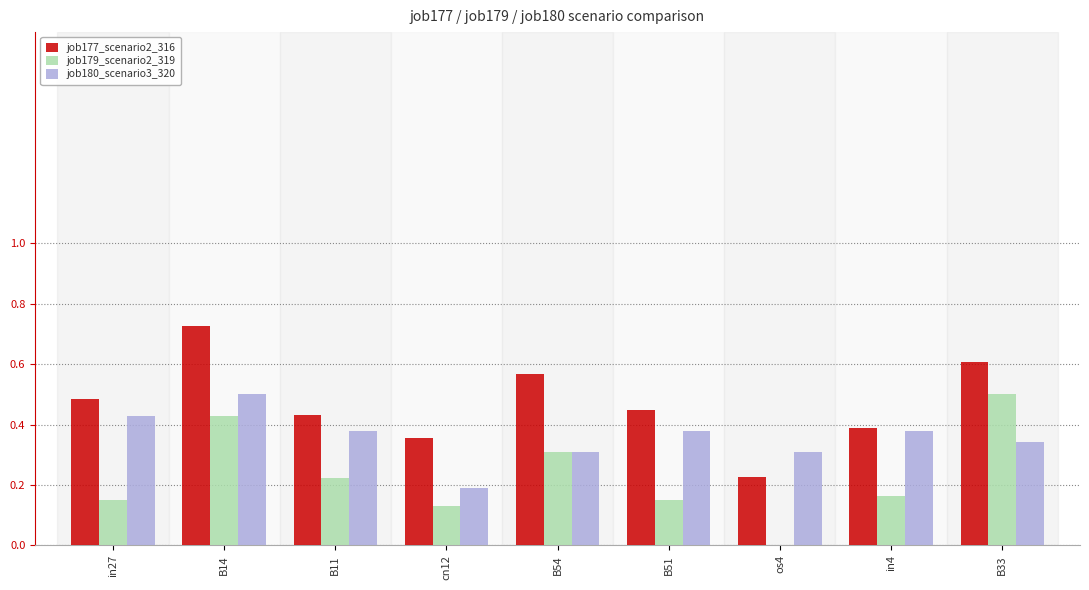

The value of job179_scenario2_319 at B33 is 0.3. True or false?

False